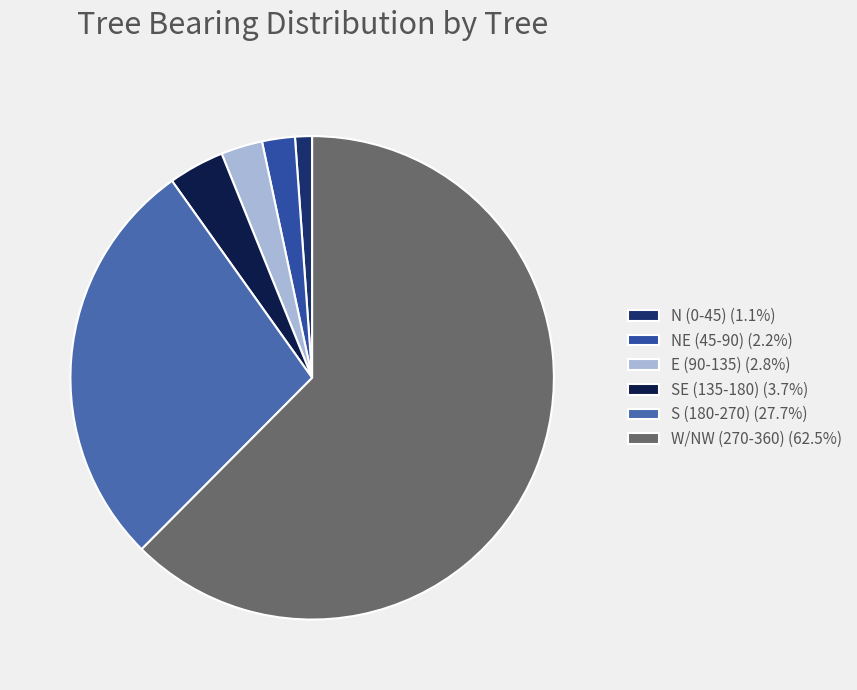

Approximately how many times larger is the value at S (180-270) (27.7%) compared to N (0-45) (1.1%)?

24.4